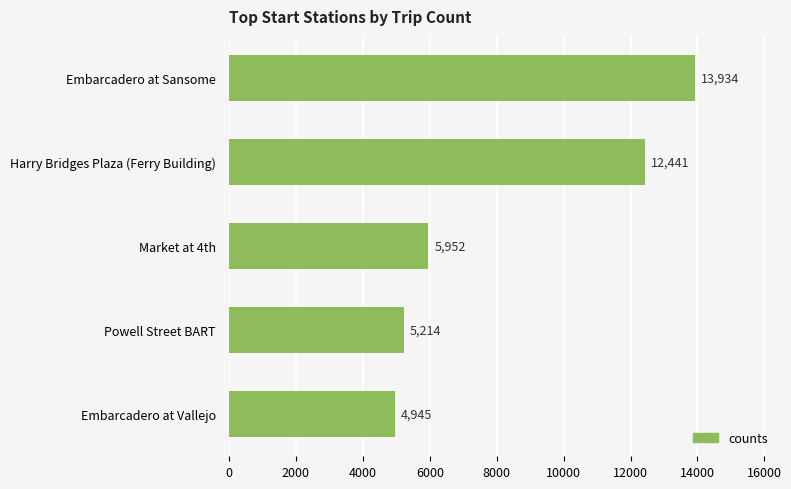

List the labels in order of value, smallest first.

Embarcadero at Vallejo, Powell Street BART, Market at 4th, Harry Bridges Plaza (Ferry Building), Embarcadero at Sansome